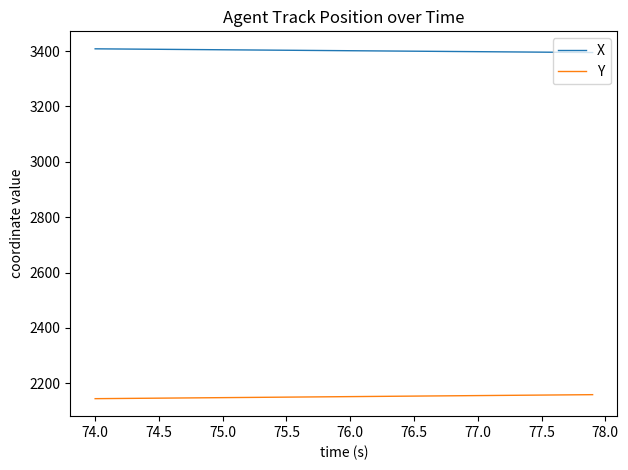

Which series has the largest total across all categories?

X